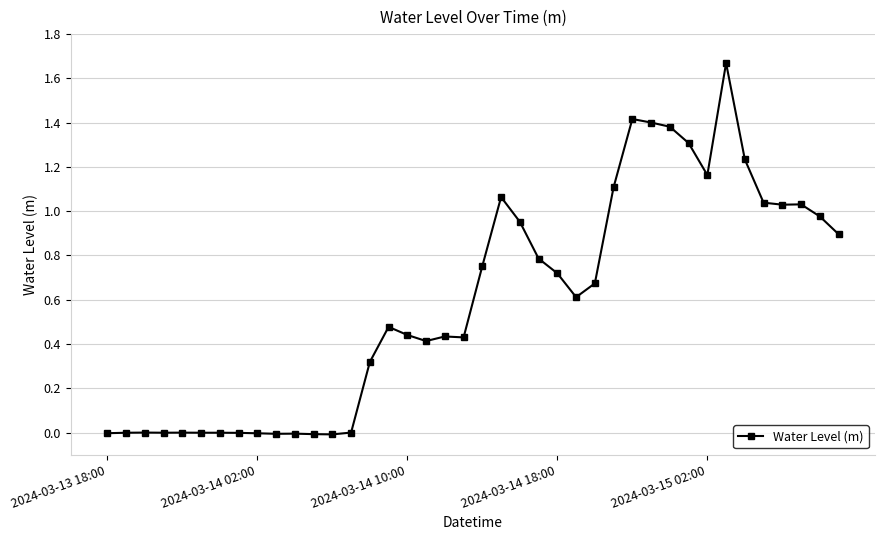

True or false: there are more than 2 points higher than both neighbors.

True